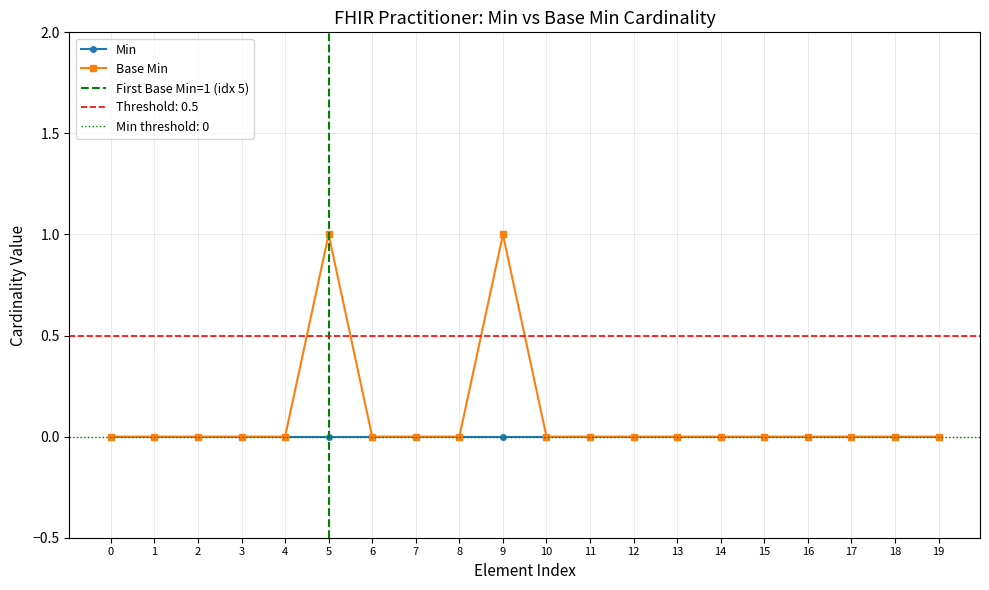

The Base Min series shows 2 at 5. True or false?

False